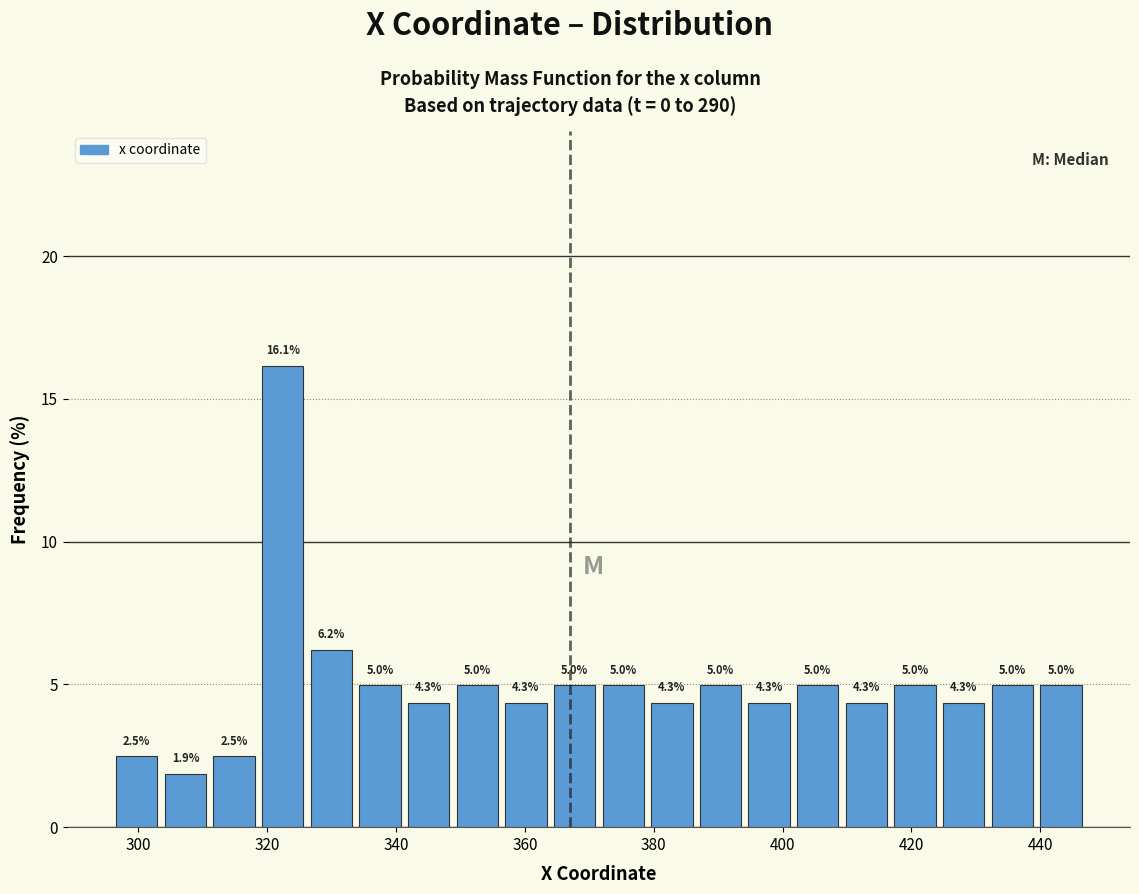

Around what value on the x-axis is the tallest bar? Give the approximate position of its centre, as read against the axis.

322